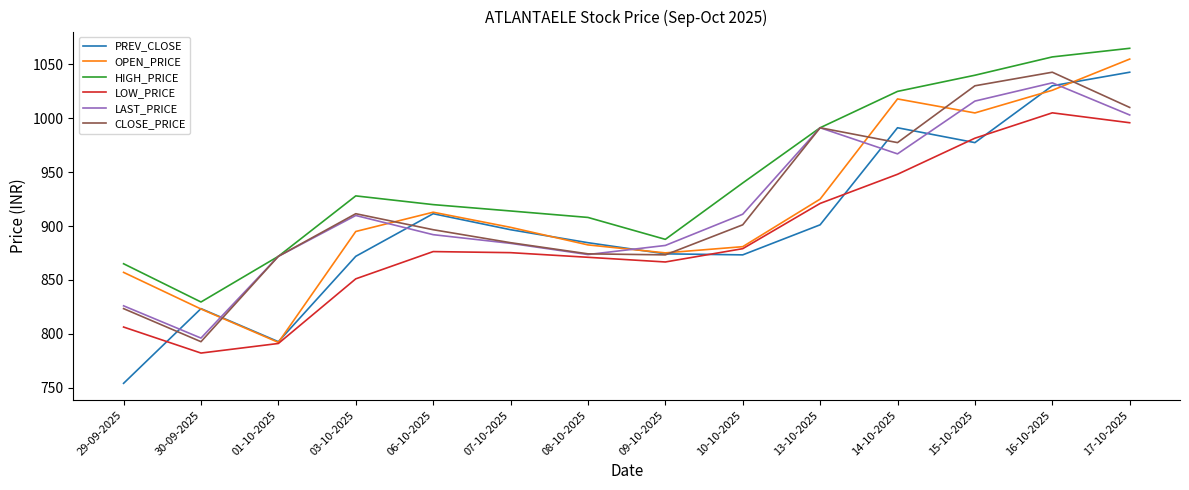

At which label does LOW_PRICE reach its peak?

16-10-2025